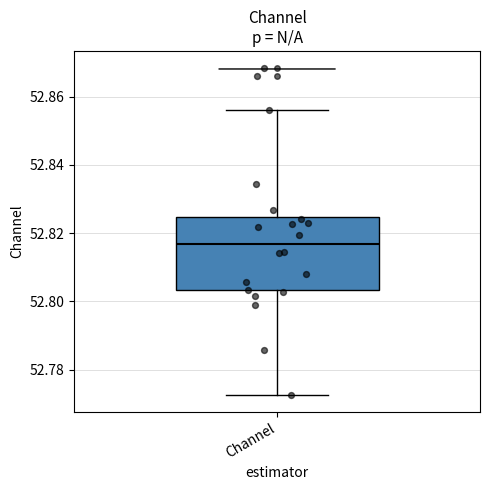

Read this box plot against the y-axis: the position of the median line, the range covered by the box, and the ends of both whiskers. The values are not printed on the chart, so give them approximately, as read against the axis.

median 52.816, box 52.804 to 52.824, whiskers 52.772 to 52.856